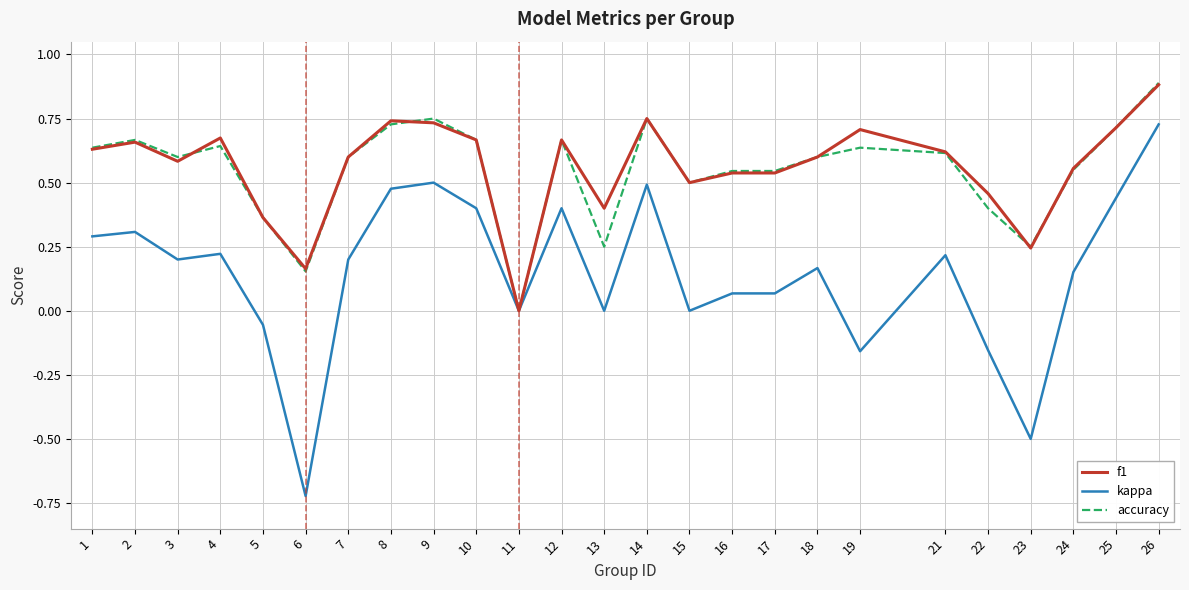

What is the maximum value for accuracy?

0.9